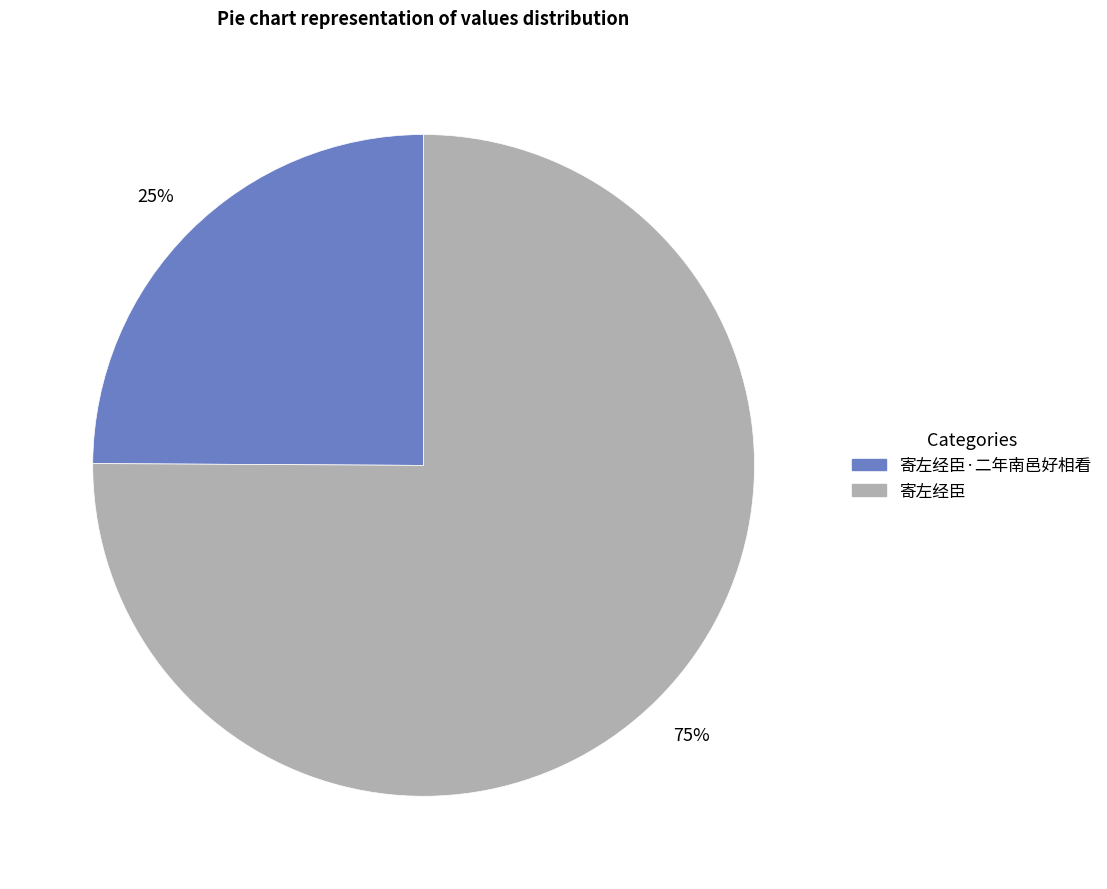

To the nearest percent, what is the average slice percentage?

50%